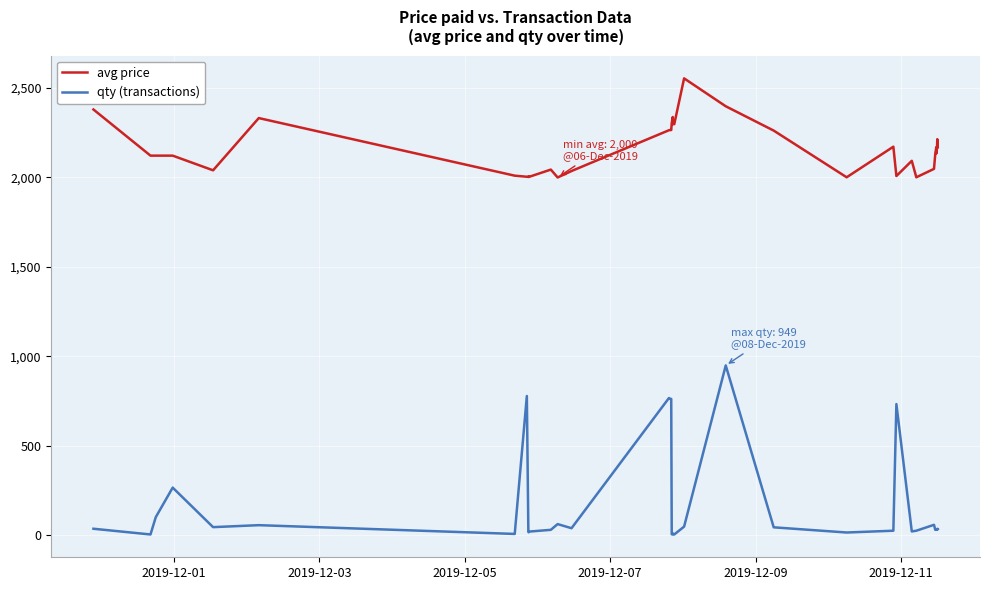

True or false: qty (transactions) and avg price cross at least once.

False